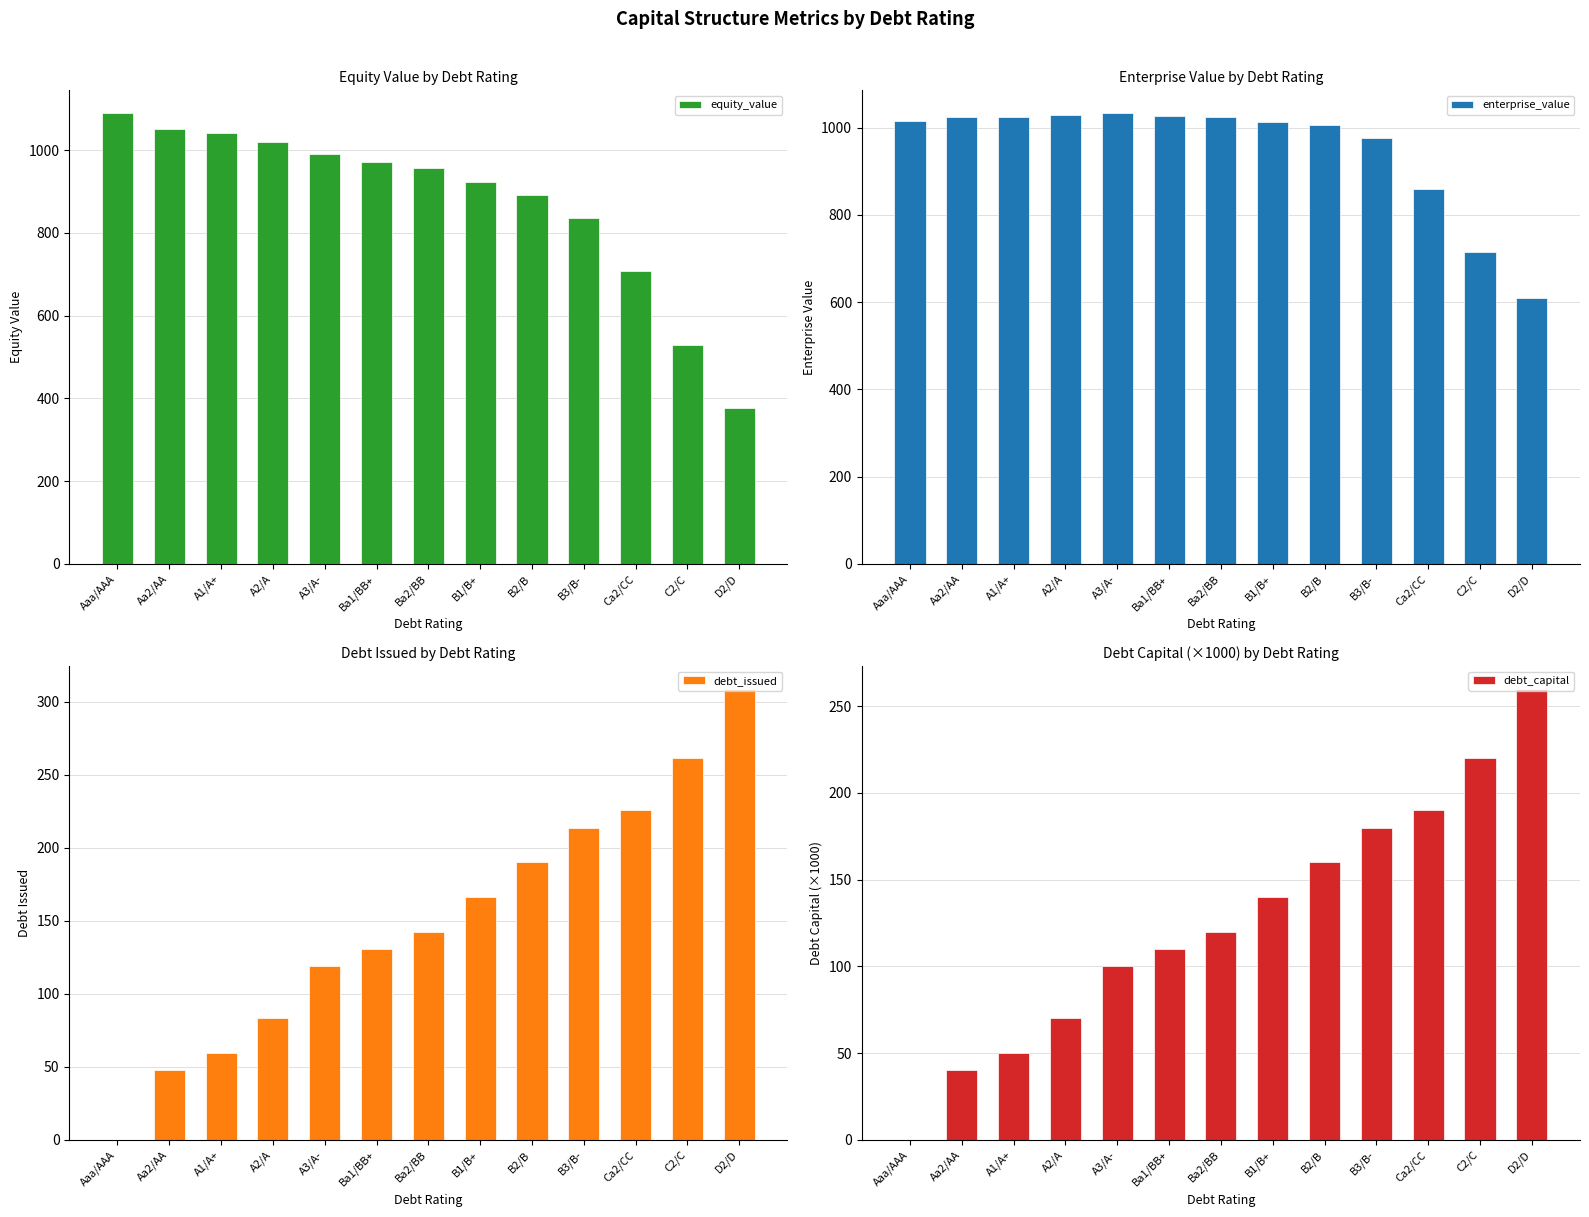

At B1/B+, list the series in order from smallest to largest.

debt_capital, debt_issued, equity_value, enterprise_value